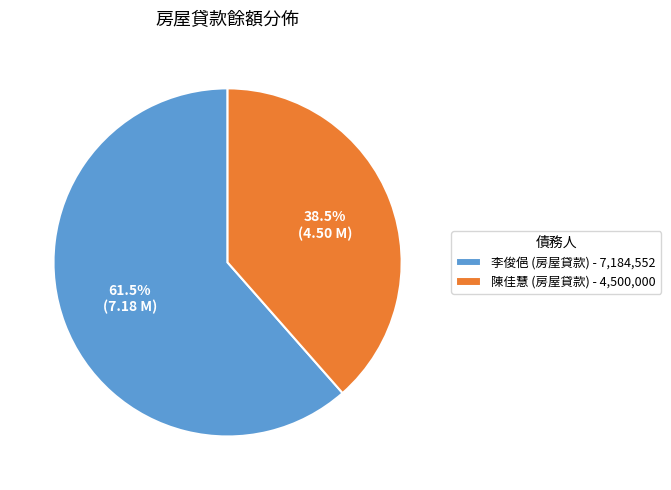

Which slice represents more than half of the pie?

李俊俋 (房屋貸款) - 7,184,552